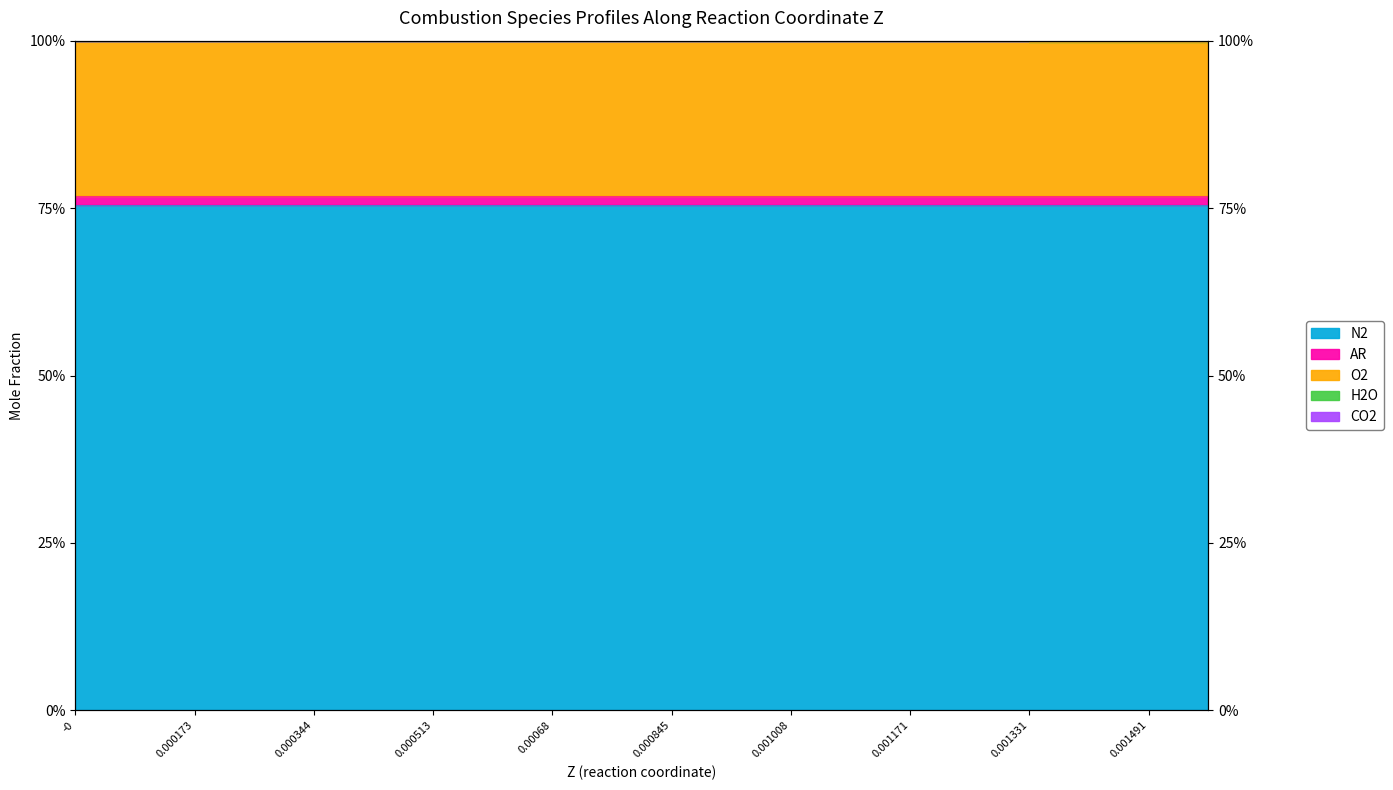

Is it true that O2 equals 52.2 at 0.000845?

False